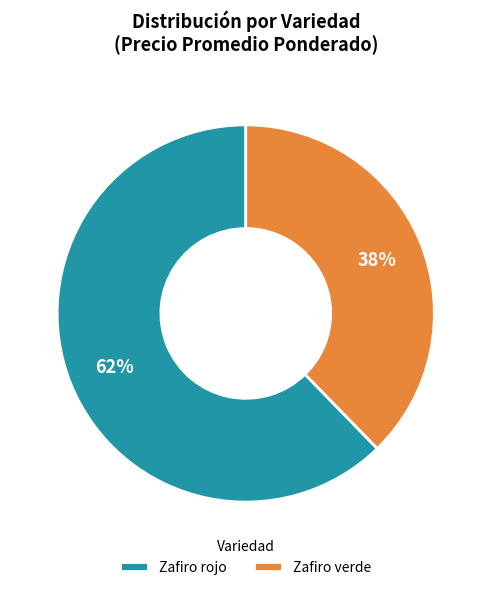

Which category has the smallest portion of the pie?

Zafiro verde